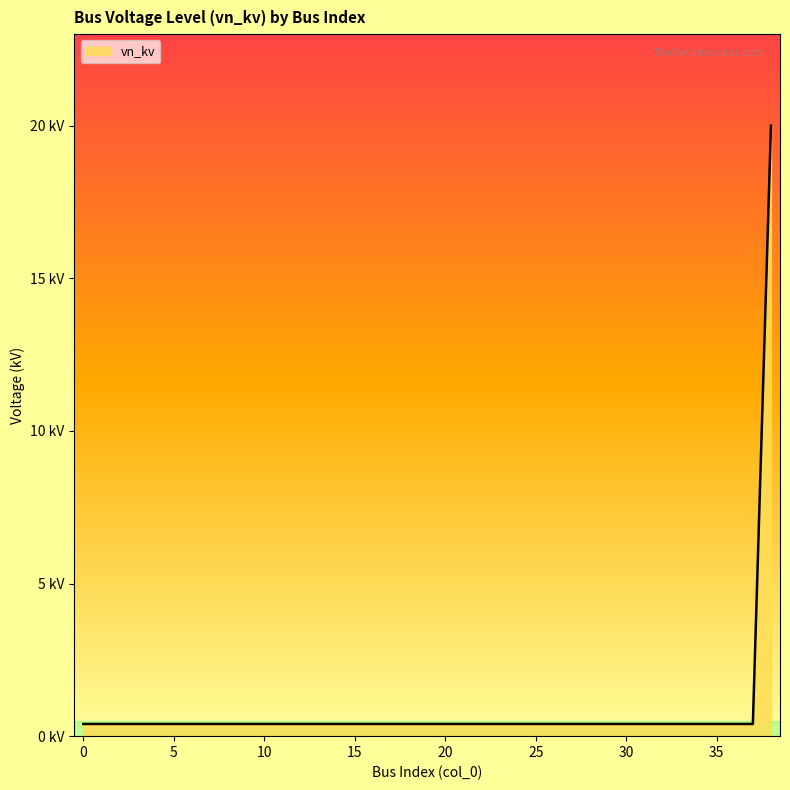

Rank the categories by value from lowest to highest.

0, 1, 2, 3, 4, 5, 6, 7, 8, 9, 10, 11, 12, 13, 14, 15, 16, 17, 18, 19, 20, 21, 22, 23, 24, 25, 26, 27, 28, 29, 30, 31, 32, 33, 34, 35, 36, 37, 38